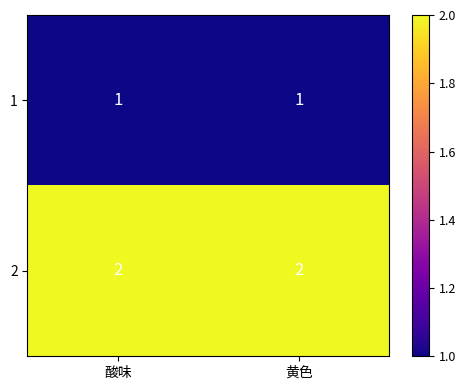

At 酸味, list the series in order from smallest to largest.

1, 2